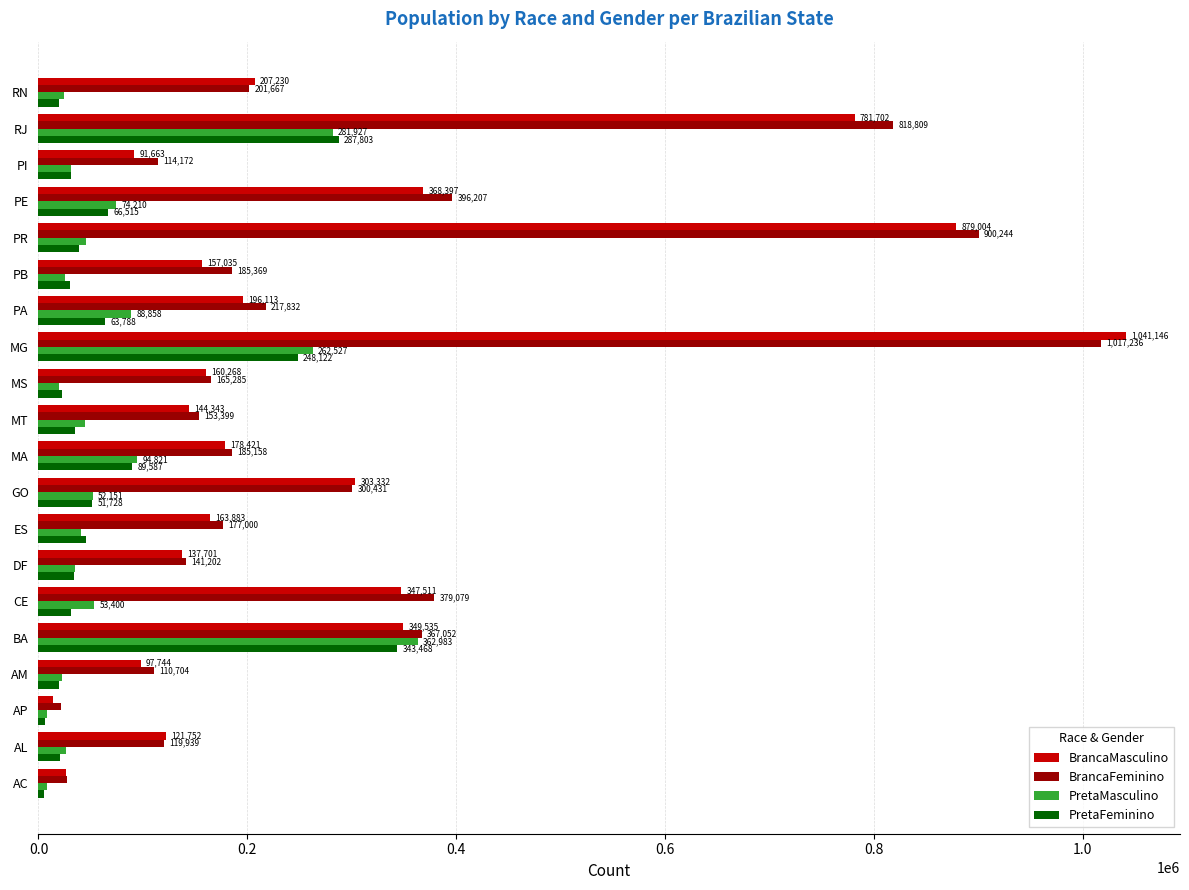

What is the sum of the BrancaMasculino values at MA and PR?

1057425